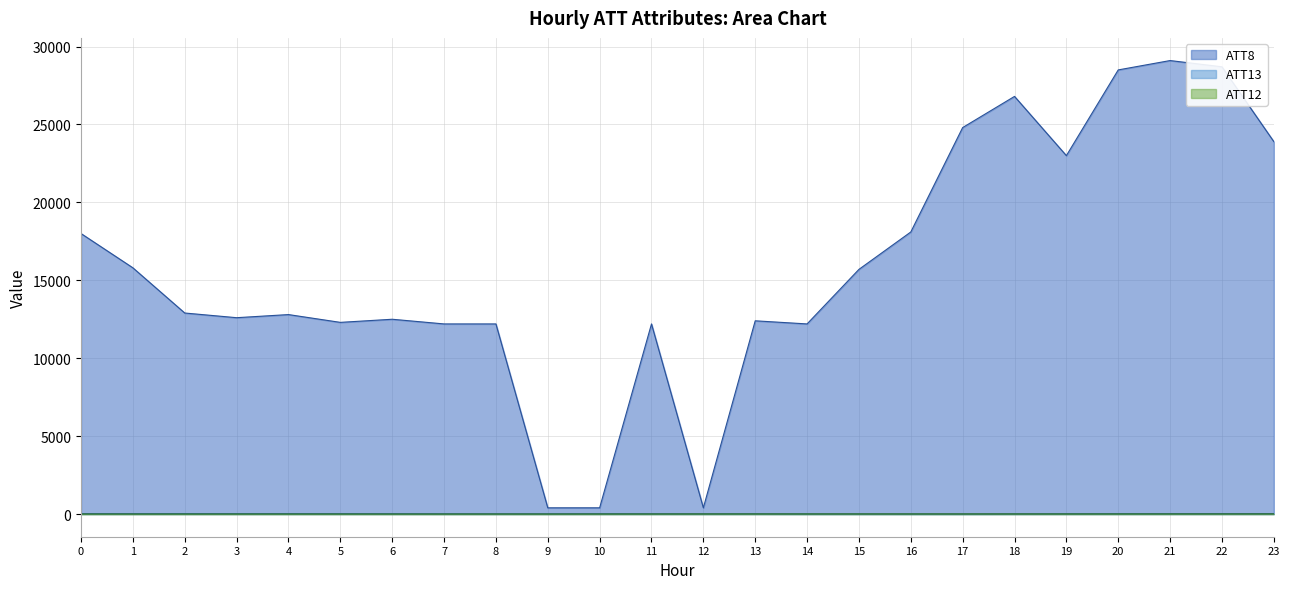

Between 1 and 2, which series saw the biggest shift?

ATT8